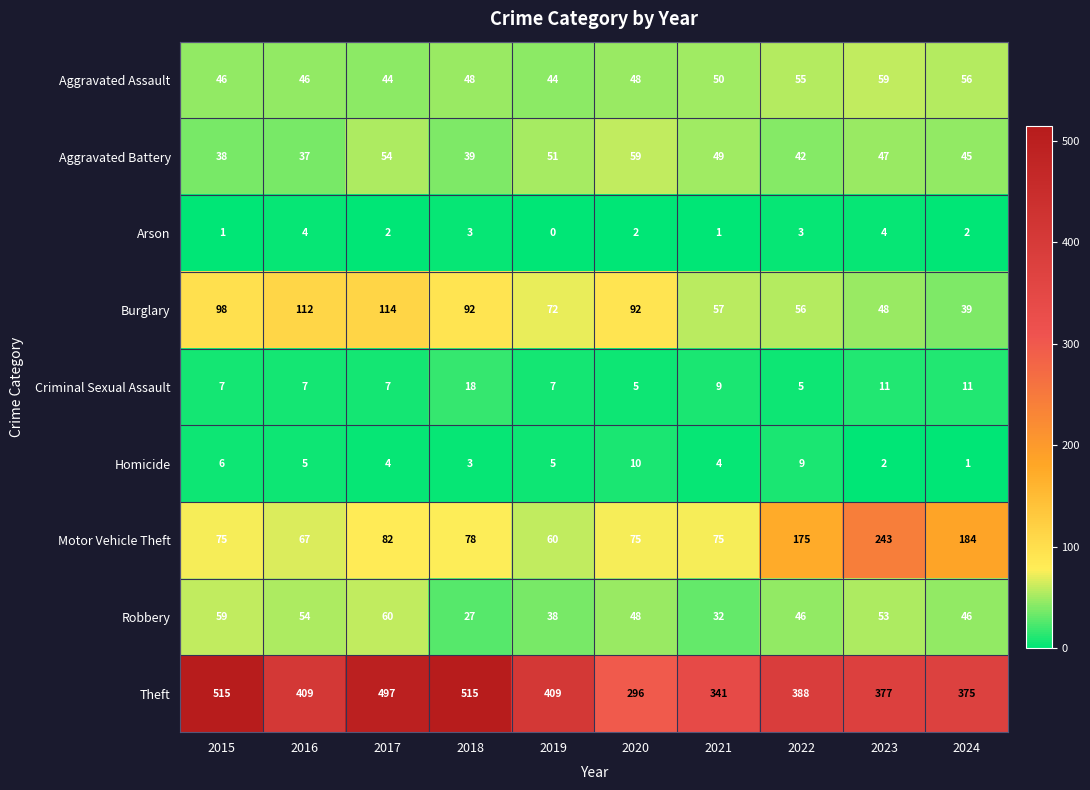

What is the maximum value shown in the chart?

515